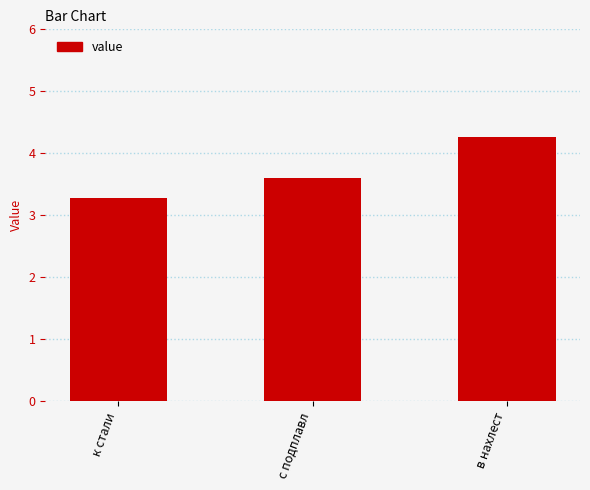

Reading right to left, transcribe all the data shown in this chart.

в нахлест=4.3	с подплавл=3.6	к стали=3.3